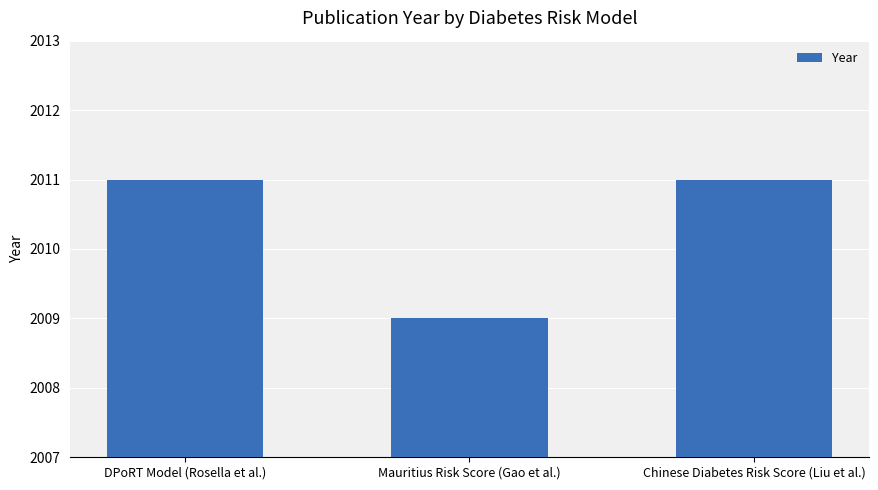

Approximately how many times larger is the value at Mauritius Risk Score (Gao et al.) compared to Chinese Diabetes Risk Score (Liu et al.)?

1.0